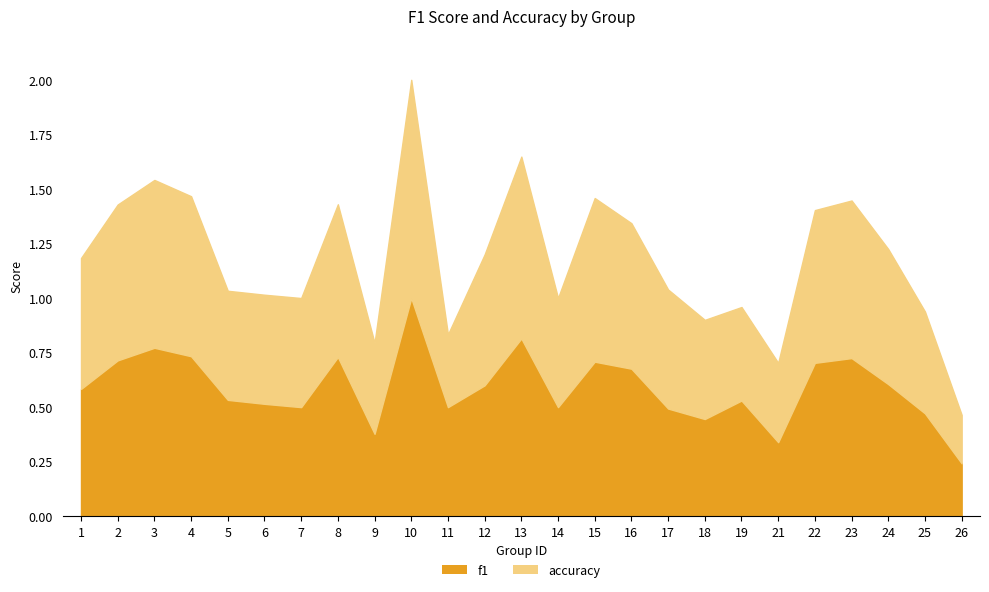

The accuracy series shows 1.5 at 3. True or false?

True